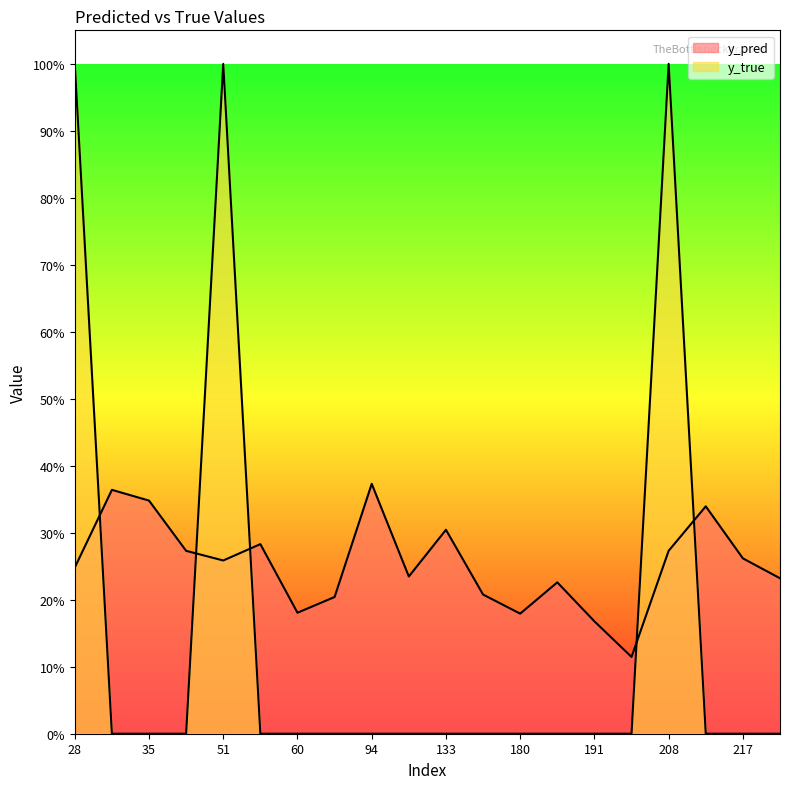

Reading right to left, extract all data points from this chart.

y_pred: 268=0.2	217=0.3	215=0.3	208=0.3	201=0.1	191=0.2	181=0.2	180=0.2	171=0.2	133=0.3	111=0.2	94=0.4	86=0.2	60=0.2	57=0.3	51=0.3	38=0.3	35=0.3	31=0.4	28=0.2
y_true: 268=0.0	217=0.0	215=0.0	208=1.0	201=0.0	191=0.0	181=0.0	180=0.0	171=0.0	133=0.0	111=0.0	94=0.0	86=0.0	60=0.0	57=0.0	51=1.0	38=0.0	35=0.0	31=0.0	28=1.0